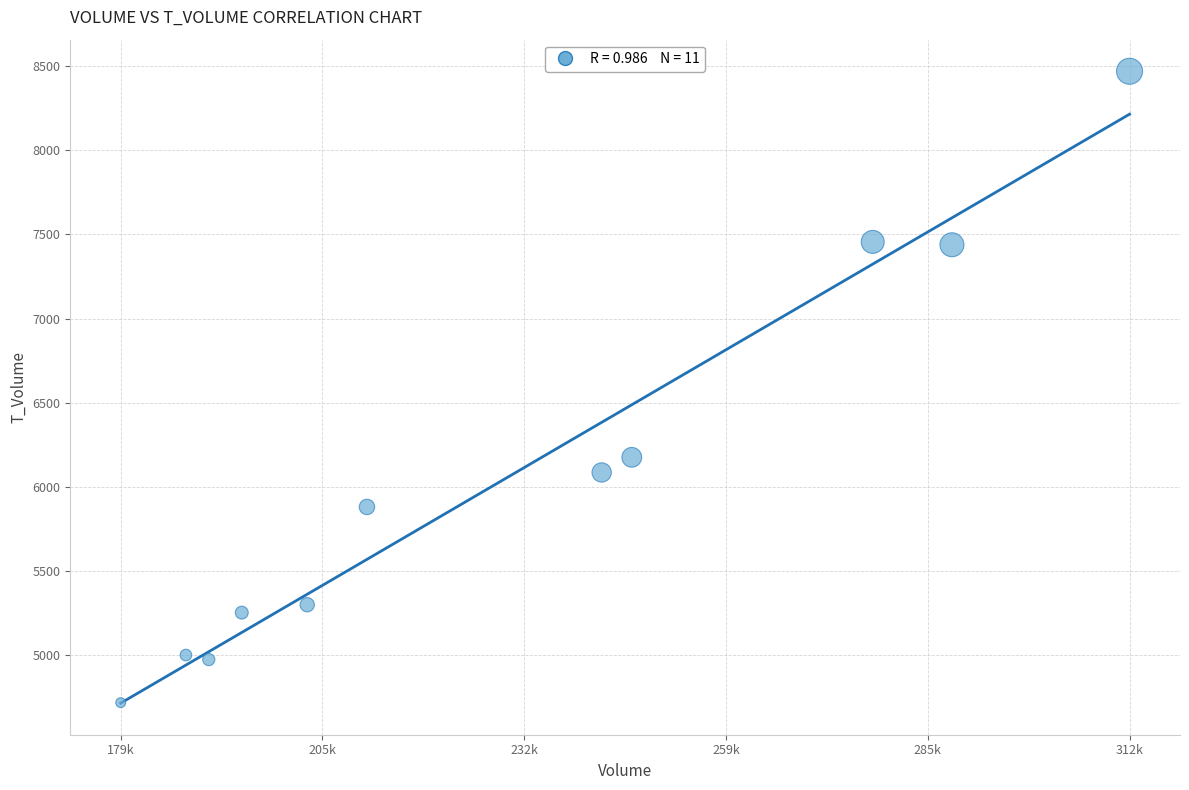

What Y value in the scatter plot is closest to 6594?

6176